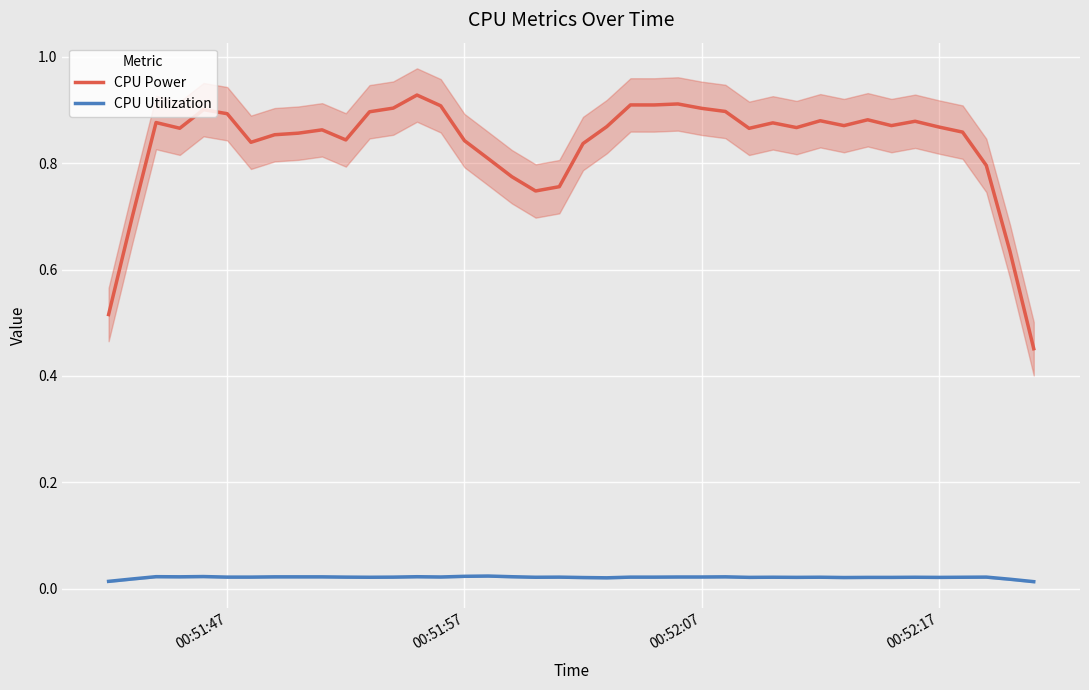

How many CPU Power values are between 0 and 1?

40